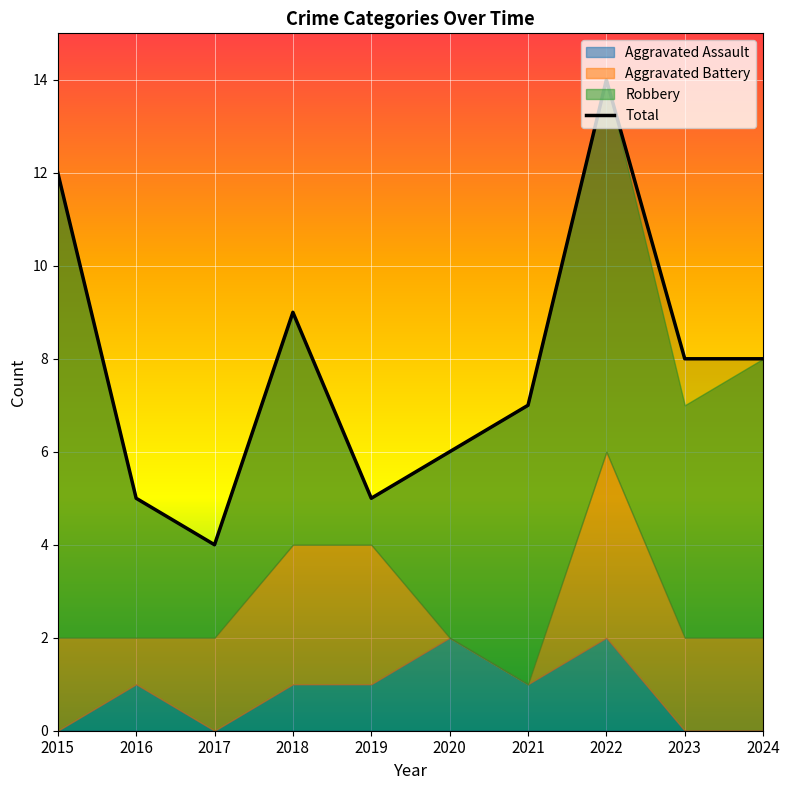

What is the average value of the Robbery series?

5